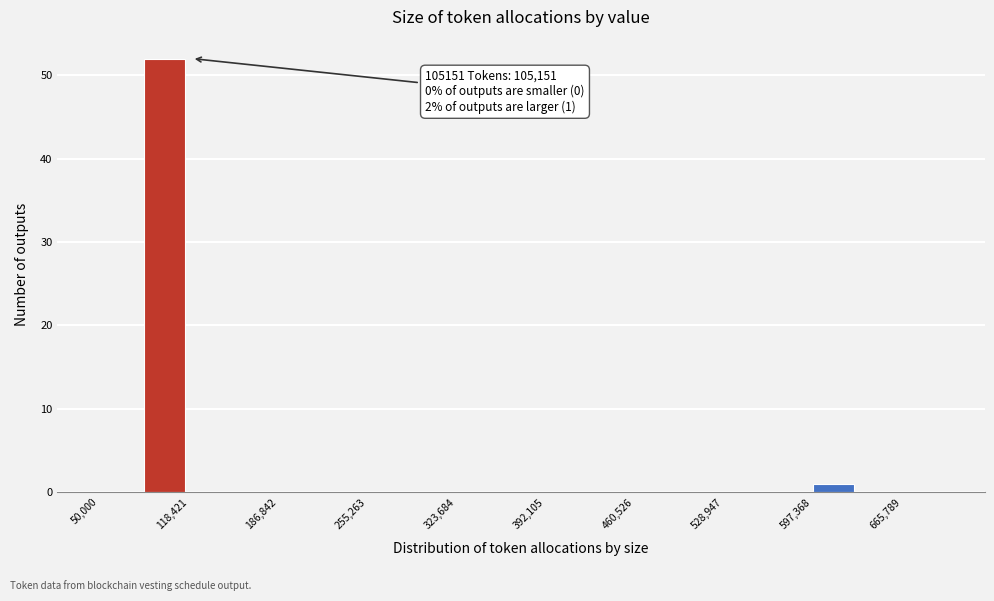

Around what value on the x-axis is the tallest bar? Give the approximate position of its centre, as read against the axis.

100000